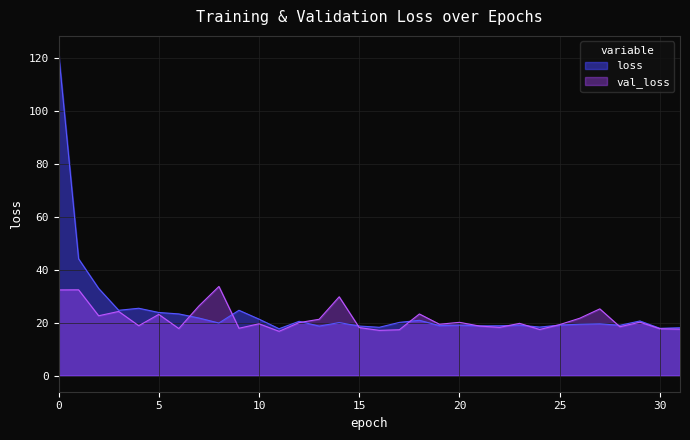

Reading left to right, transcribe all the data shown in this chart.

loss: 122.1	44.1	32.9	24.6	25.4	23.8	23.3	21.7	19.8	24.6	21.3	17.7	20.5	18.7	20.0	18.7	18.2	20.1	20.9	18.8	19.0	18.7	18.8	19.0	18.3	19.0	19.4	19.5	19.0	20.6	17.8	18.0
val_loss: 32.3	32.4	22.6	24.2	18.8	23.1	17.7	26.2	33.6	17.9	19.5	16.7	20.0	21.2	29.7	18.1	17.1	17.3	23.2	19.4	20.1	18.7	18.2	19.7	17.4	19.2	21.6	25.2	18.4	20.1	17.7	17.5